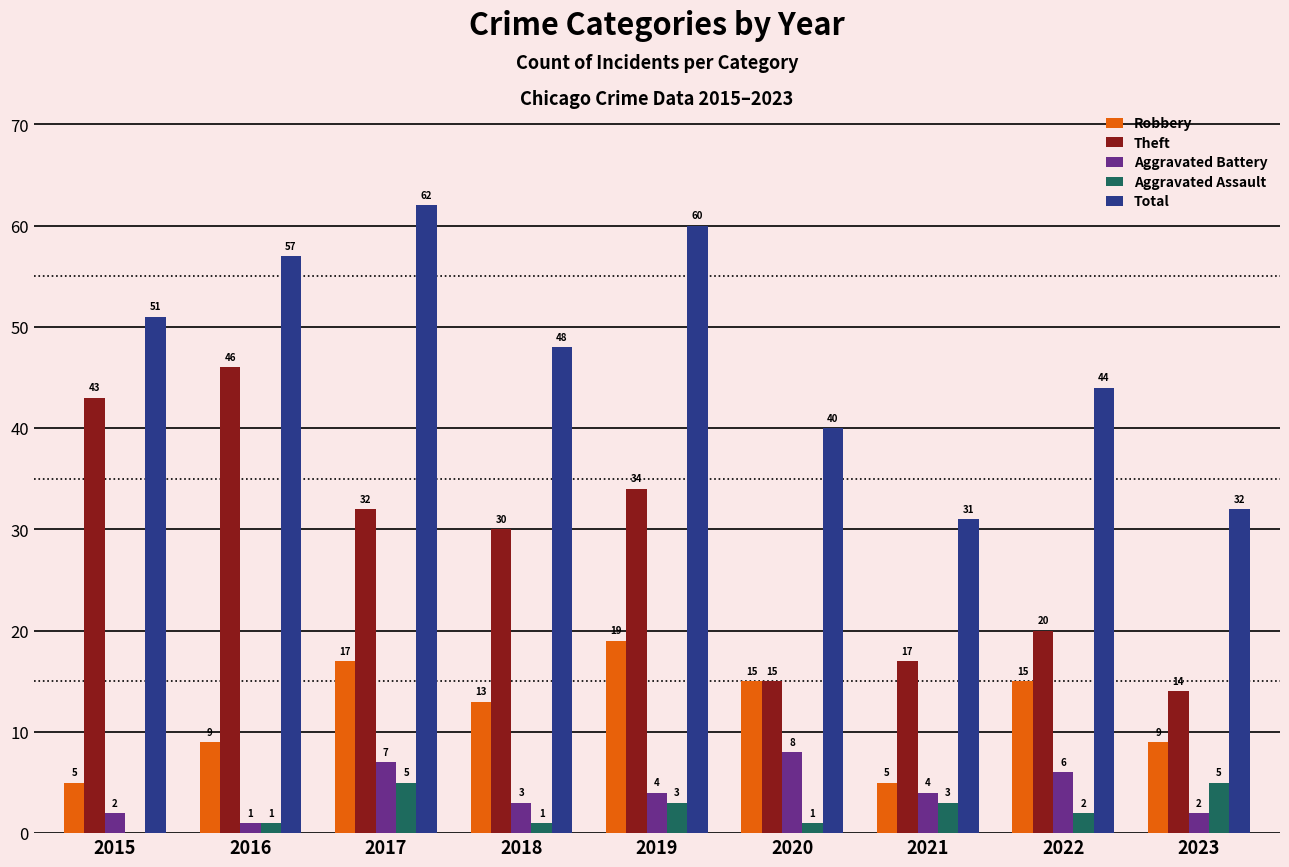

Which series has the largest total across all categories?

Total